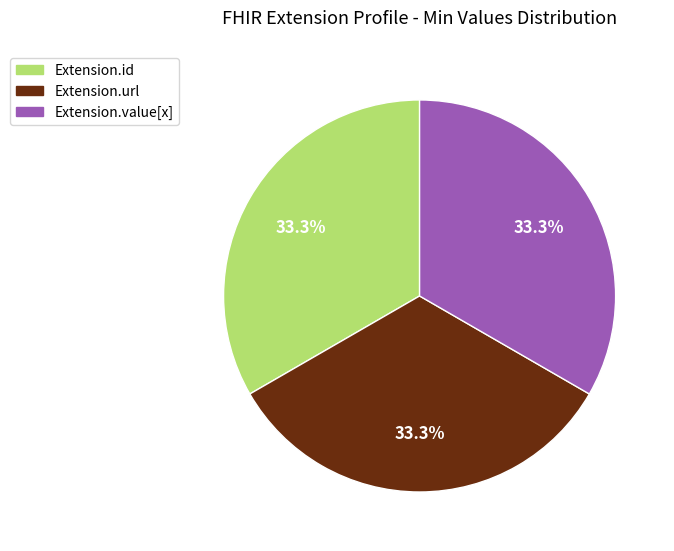

How many slices are in this pie chart?

3